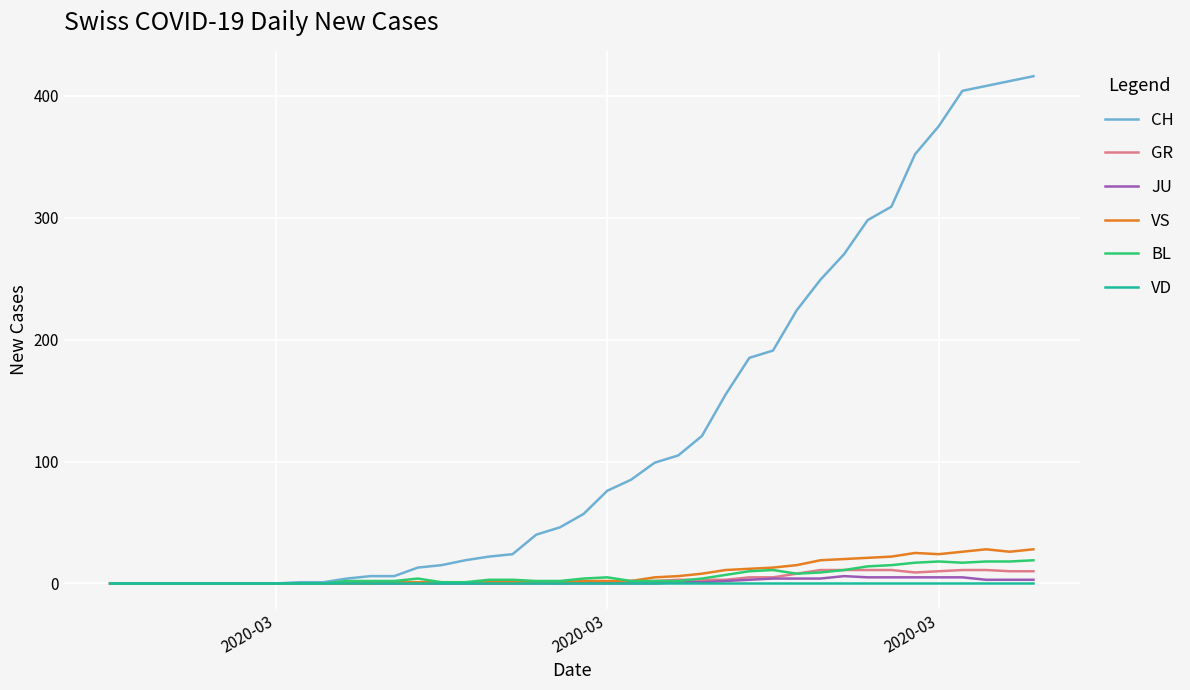

Which series has the largest total across all categories?

CH